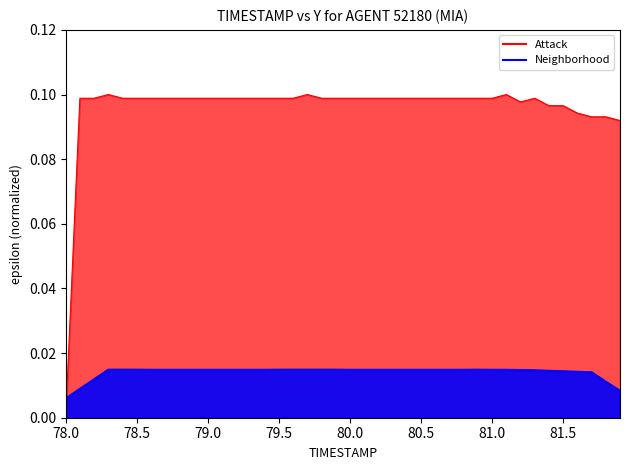

At which label is Neighborhood smooth closest to 0?

78.0